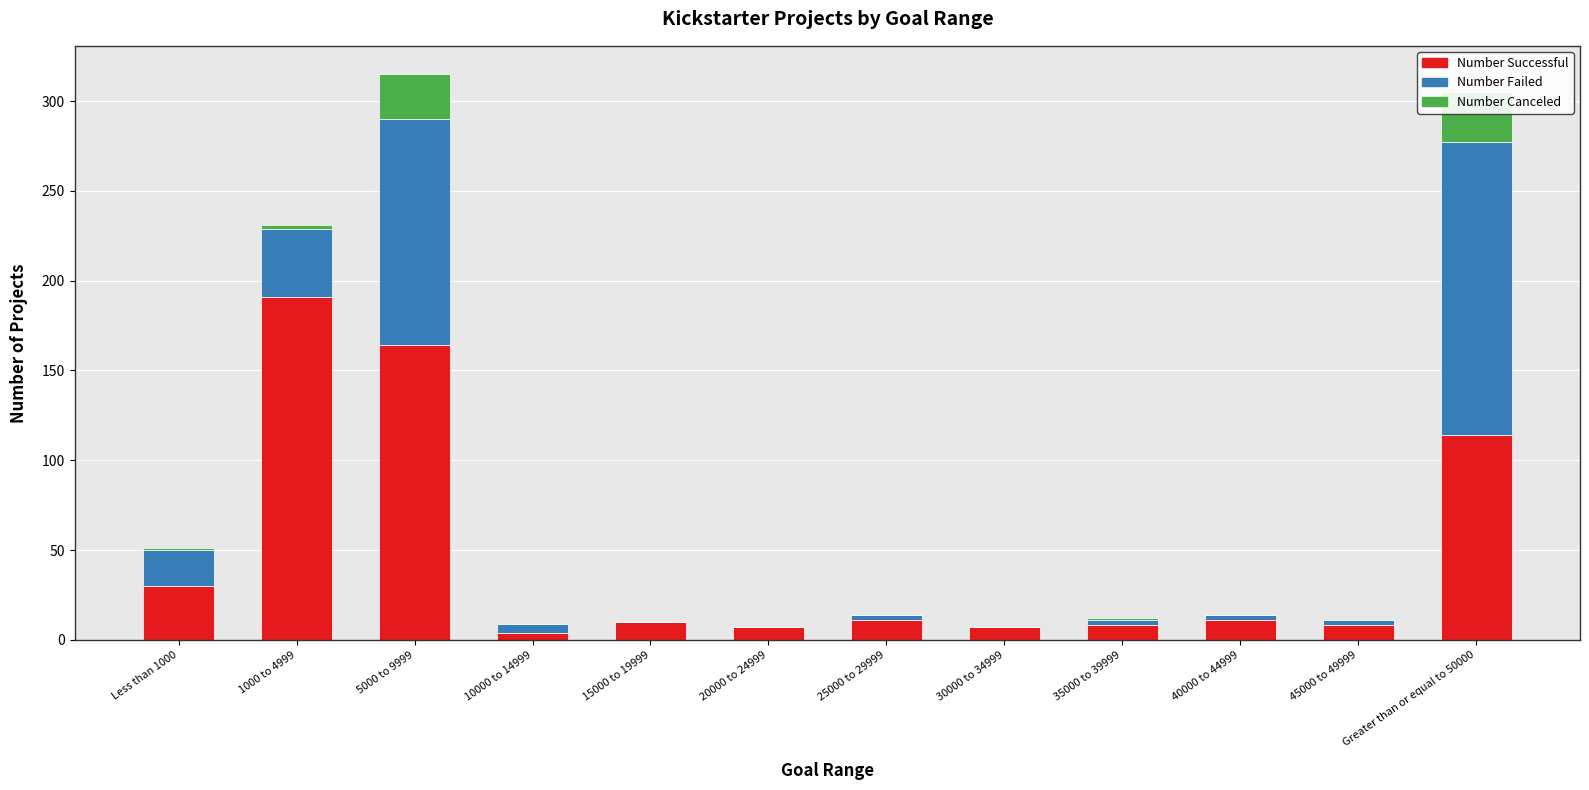

Where does the Number Failed series first go above 3?

Less than 1000